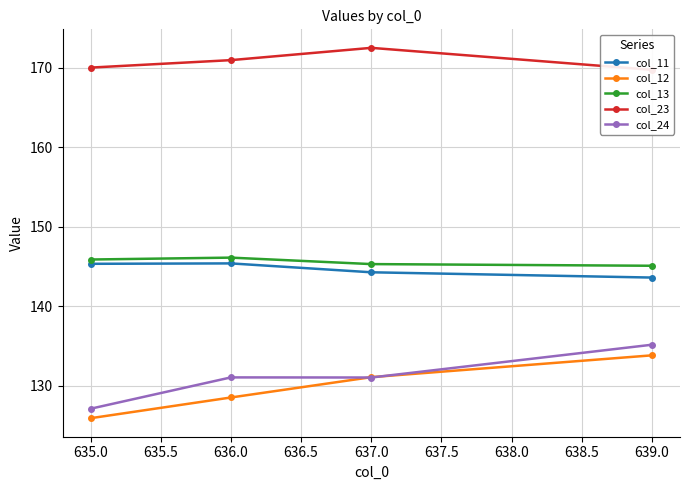

Count the col_11 values in the range 144 to 145.

1